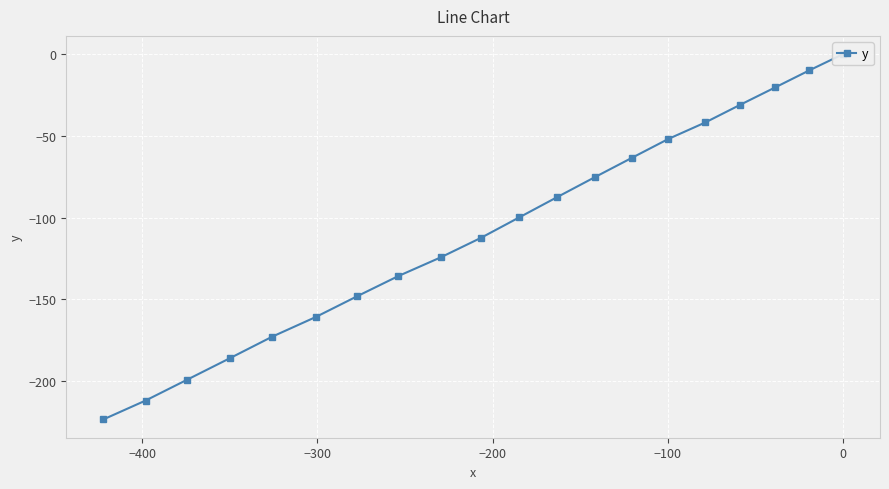

Count the number of data series in this chart.

1